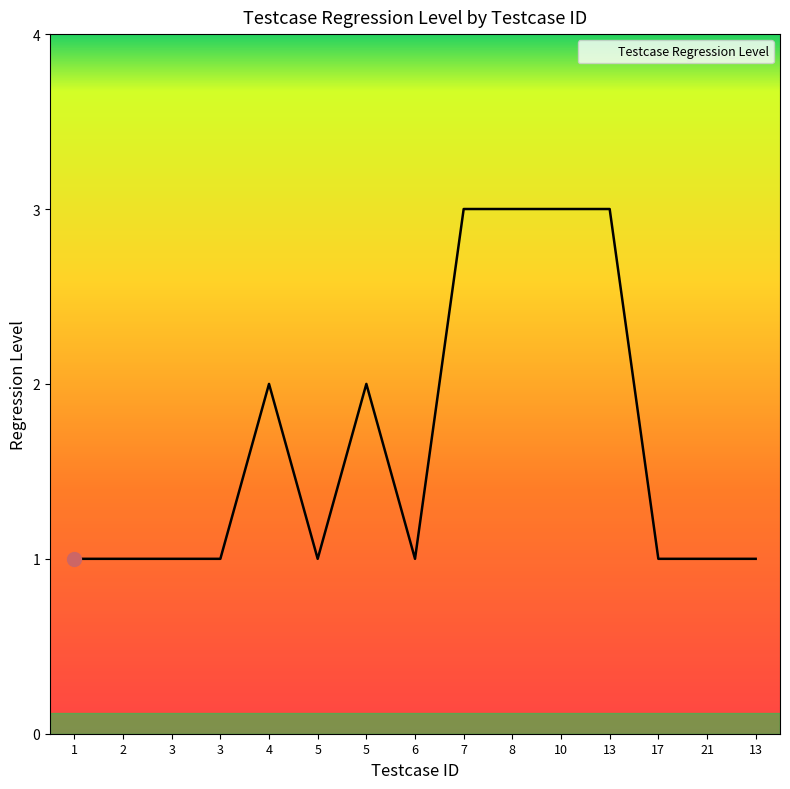

True or false: there are more than 1 points higher than both neighbors.

True